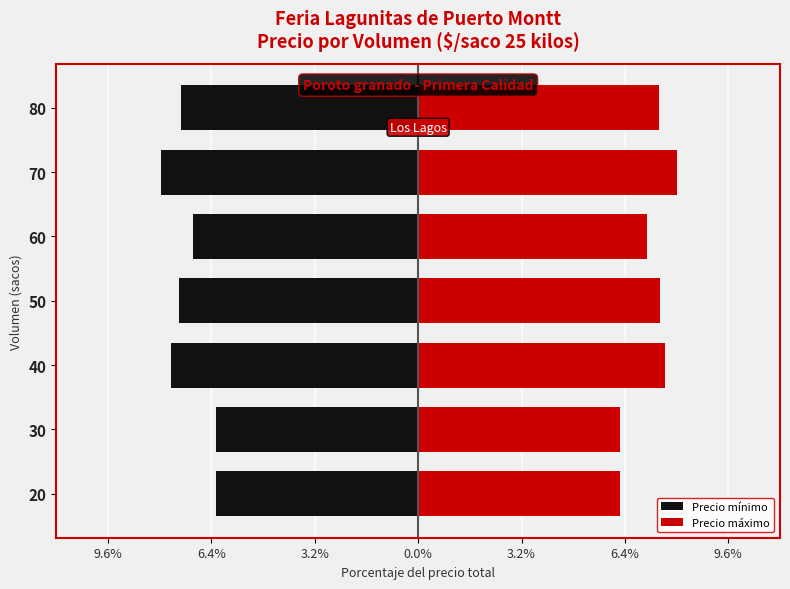

What is the value of the Precio mínimo bar at the 3rd from the left?

-7.6